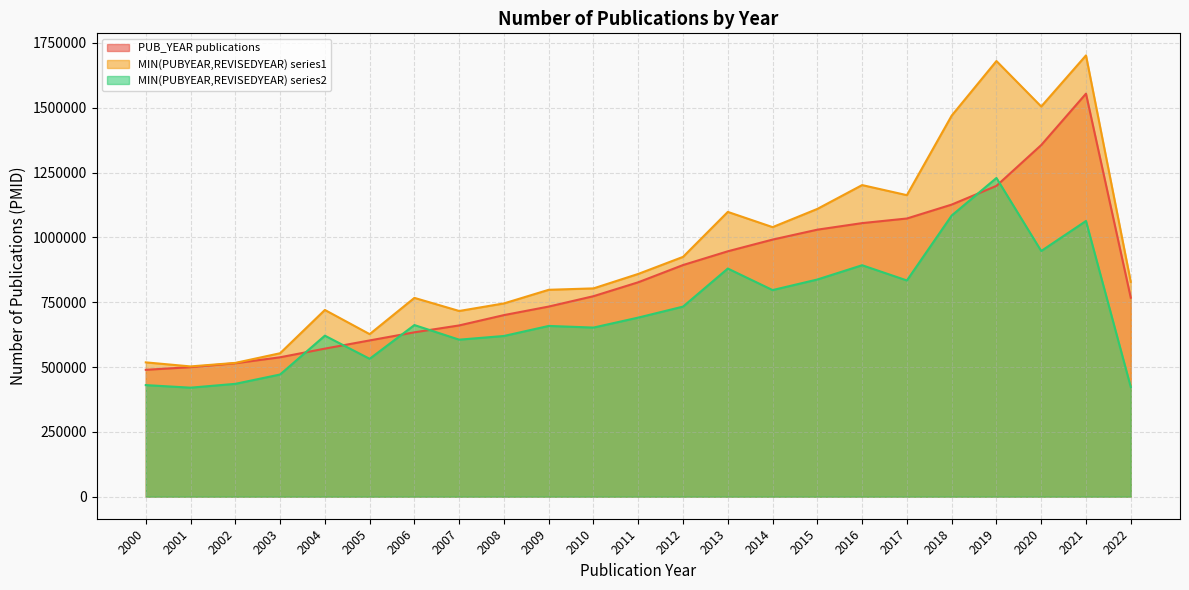

What are all the series names shown in the legend?

PUB_YEAR publications, MIN(PUBYEAR,REVISEDYEAR) series1, MIN(PUBYEAR,REVISEDYEAR) series2